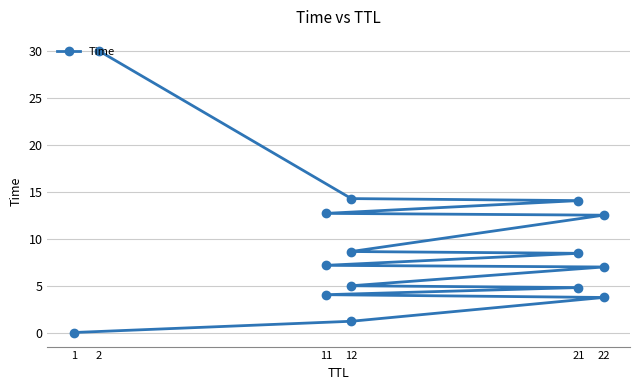

Count the number of values greater than 7.

8